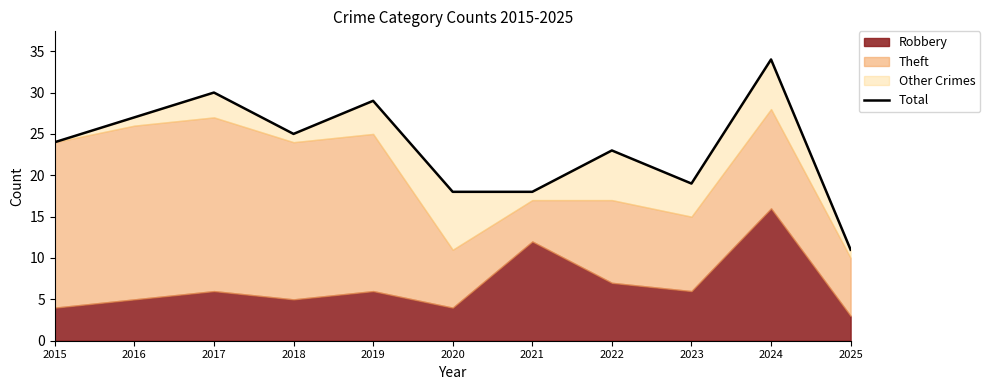

How many interior local peaks (higher than both neighbors) does the data have?

4